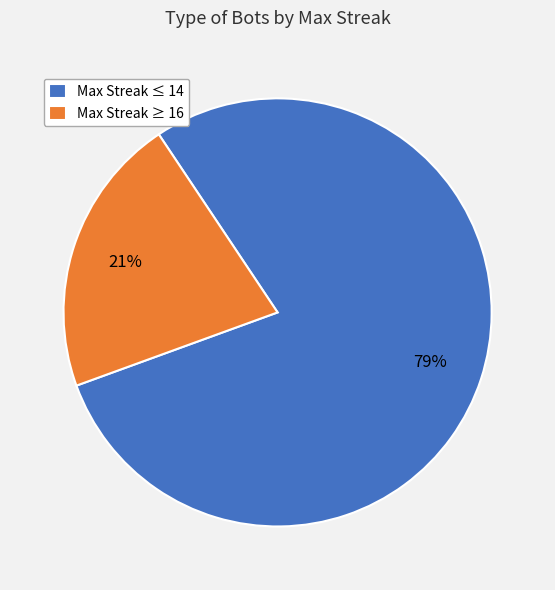

Do Max Streak ≥ 16 and Max Streak ≤ 14 together represent more than half of the pie?

Yes